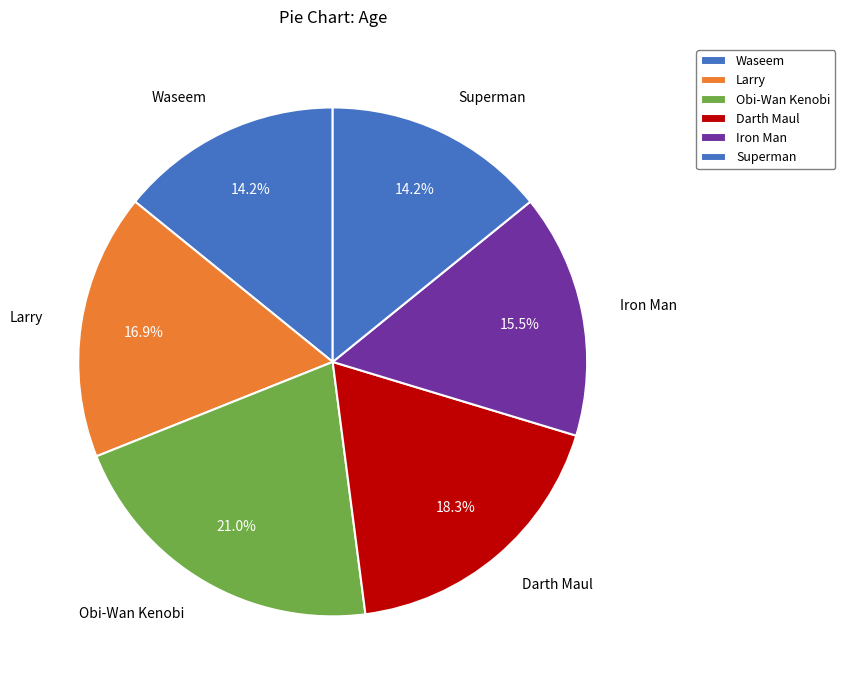

What portion of the pie excludes Iron Man?

84.5%